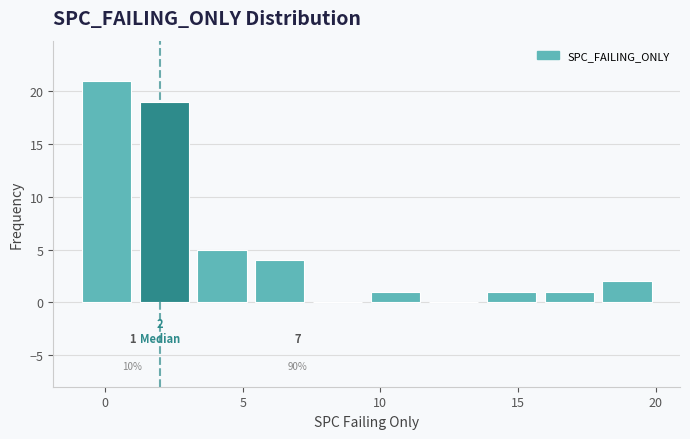

Over which range of the x-axis is the bar tallest?

-1.0 to 1.1